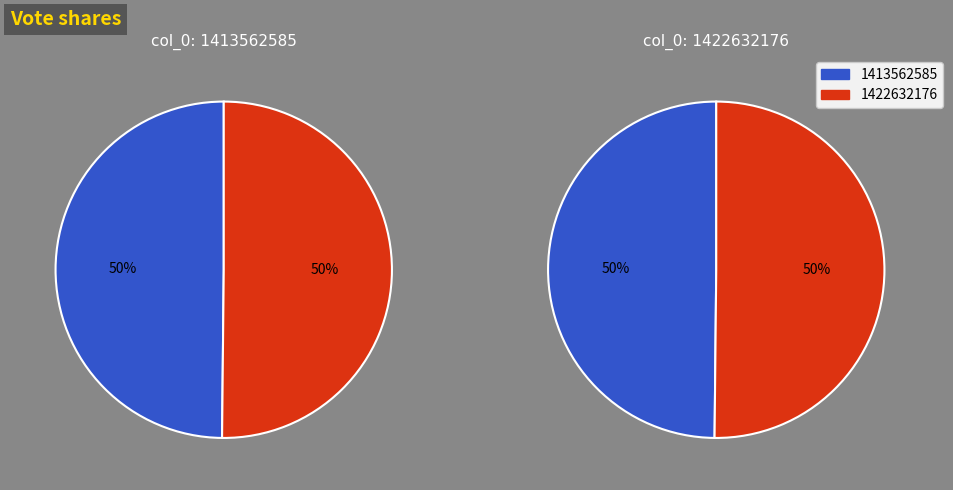

What is the majority slice?

1422632176